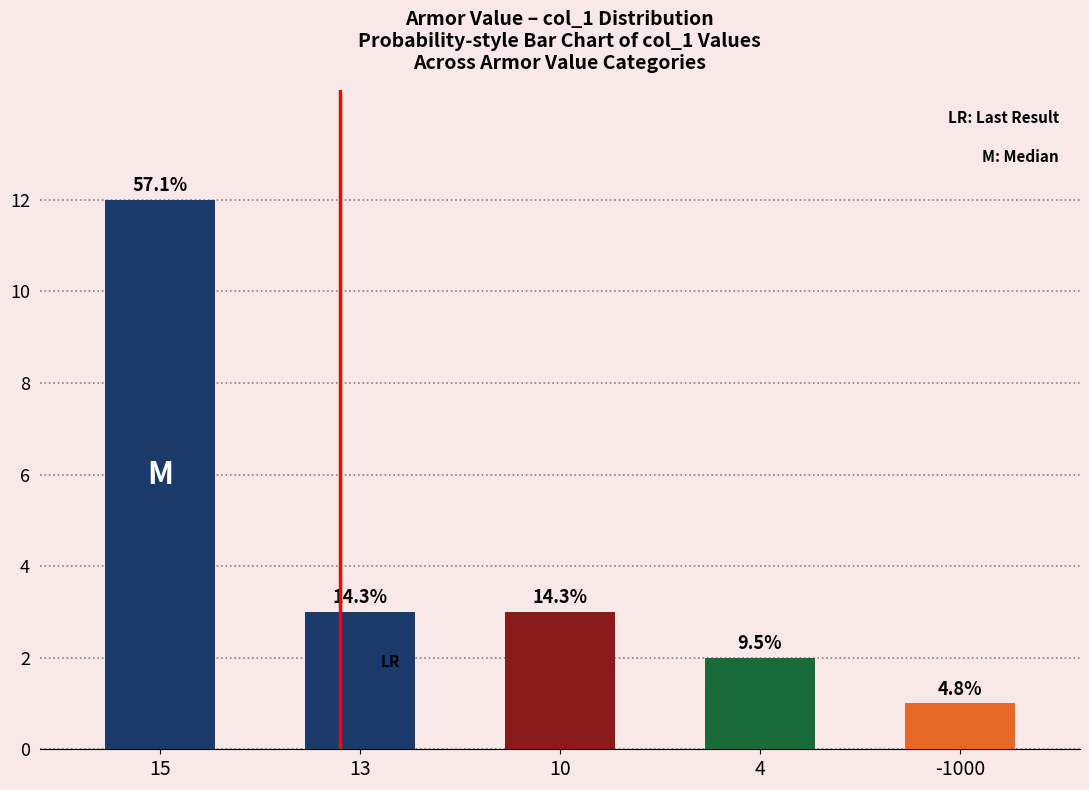

Does the chart contain stacked bars?

No